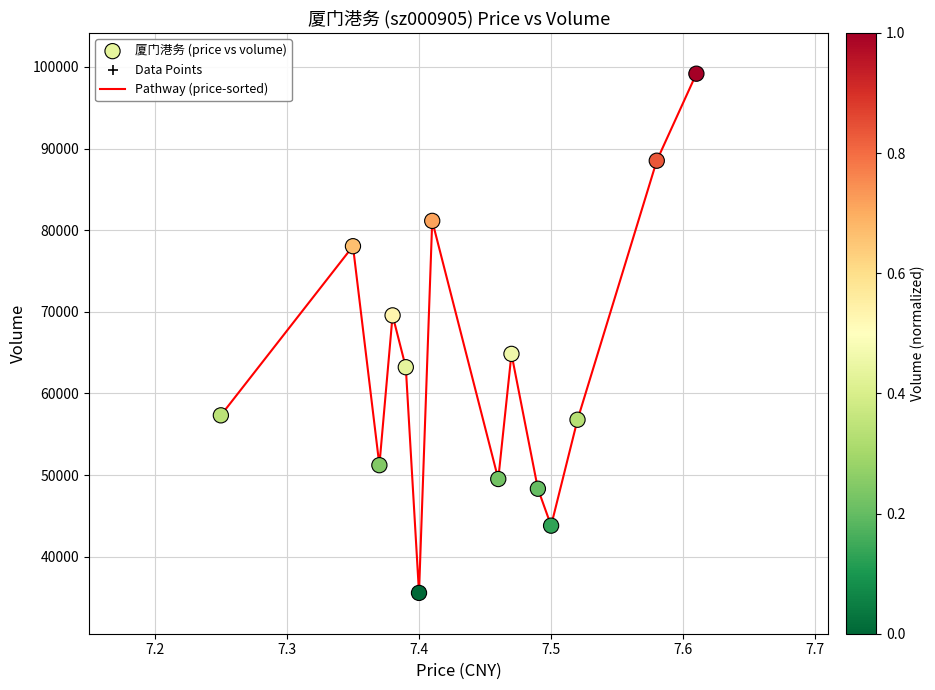

What is the smallest value displayed?

35560